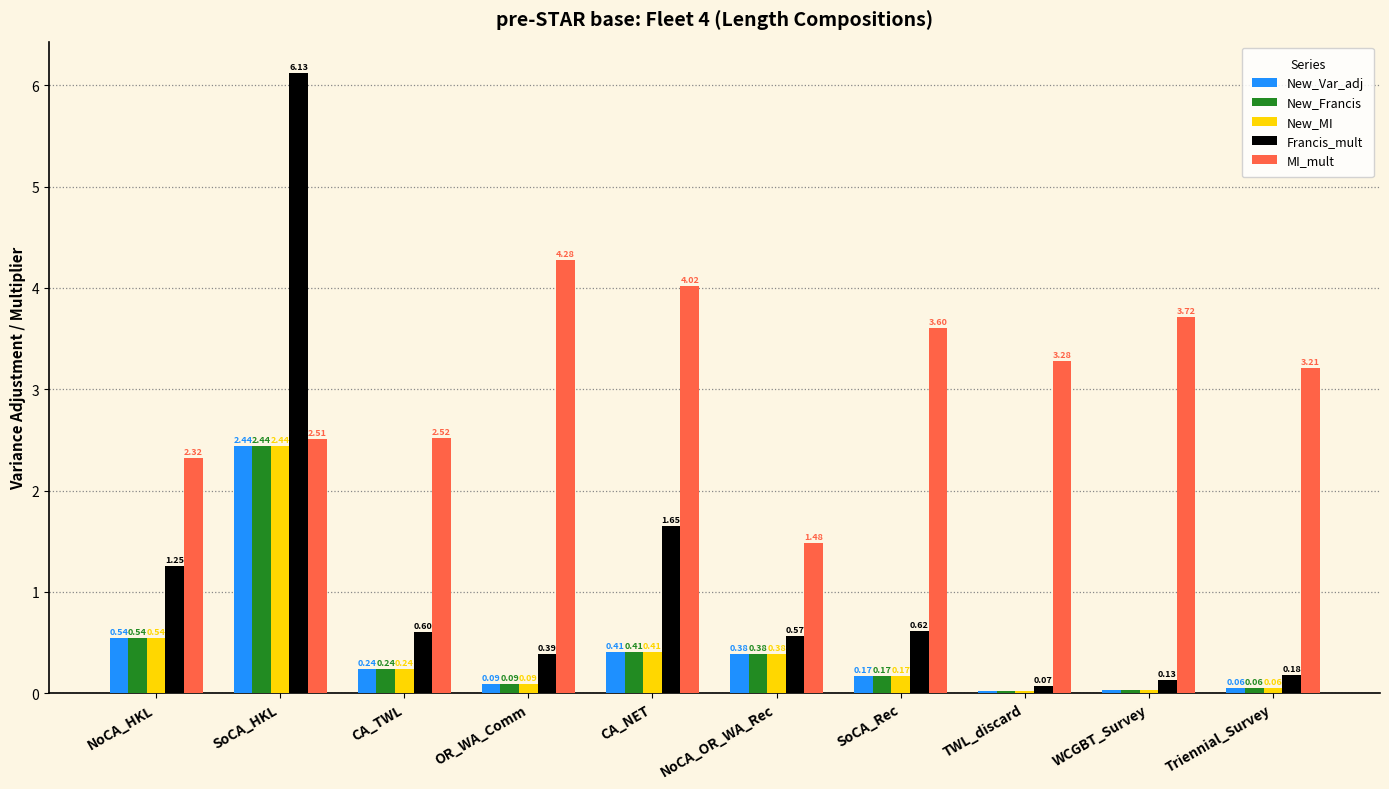

What position from the left is SoCA_Rec?

7